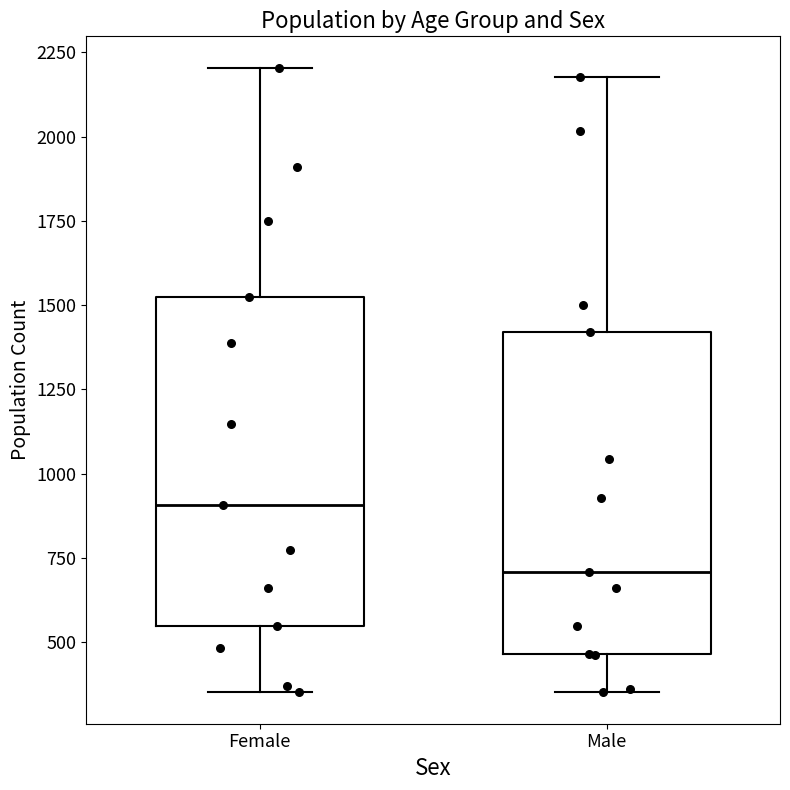

Reading left to right, transcribe this box plot: for each box, give where its median line is, the range the box spans, and where its two whiskers end, as read against the y-axis. The values are not printed on the chart, so give them approximately, as read against the axis.

Female: median 900, box 550 to 1550, whiskers 350 to 2200
Male: median 700, box 450 to 1400, whiskers 350 to 2200